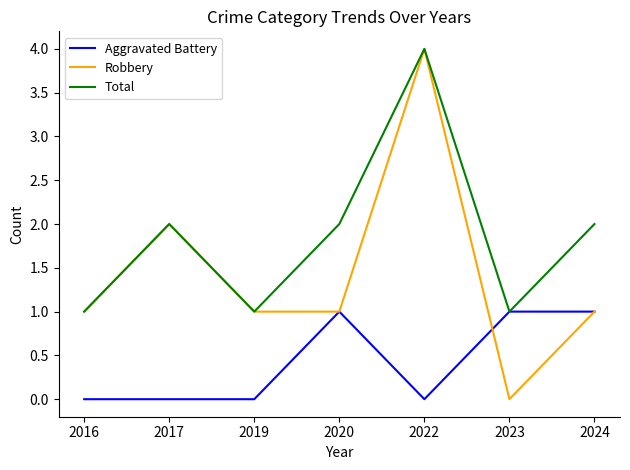

List the series in order of their overall mean, lowest first.

Aggravated Battery, Robbery, Total